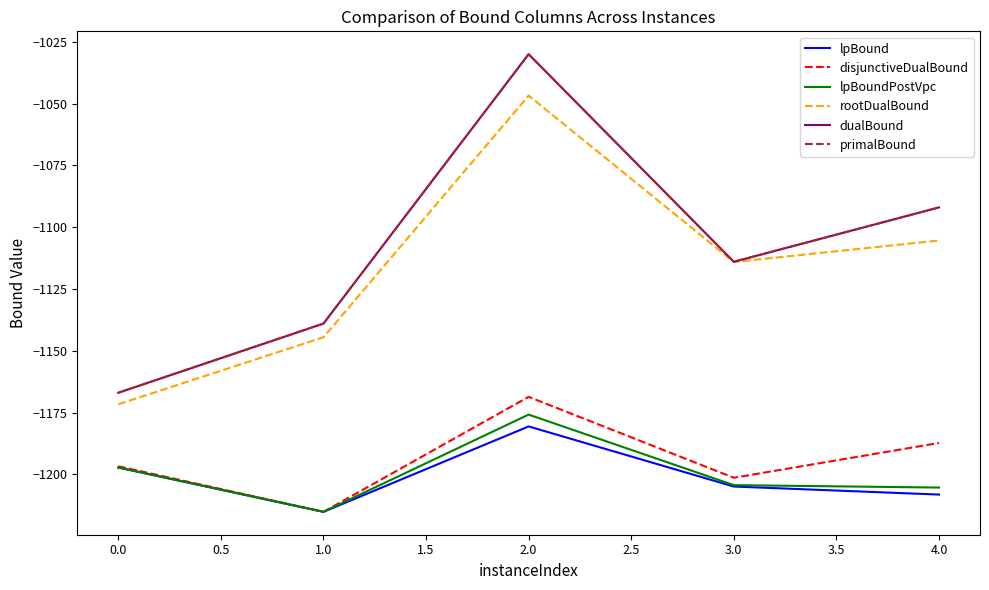

Is this an area chart (filled region under the line)?

No